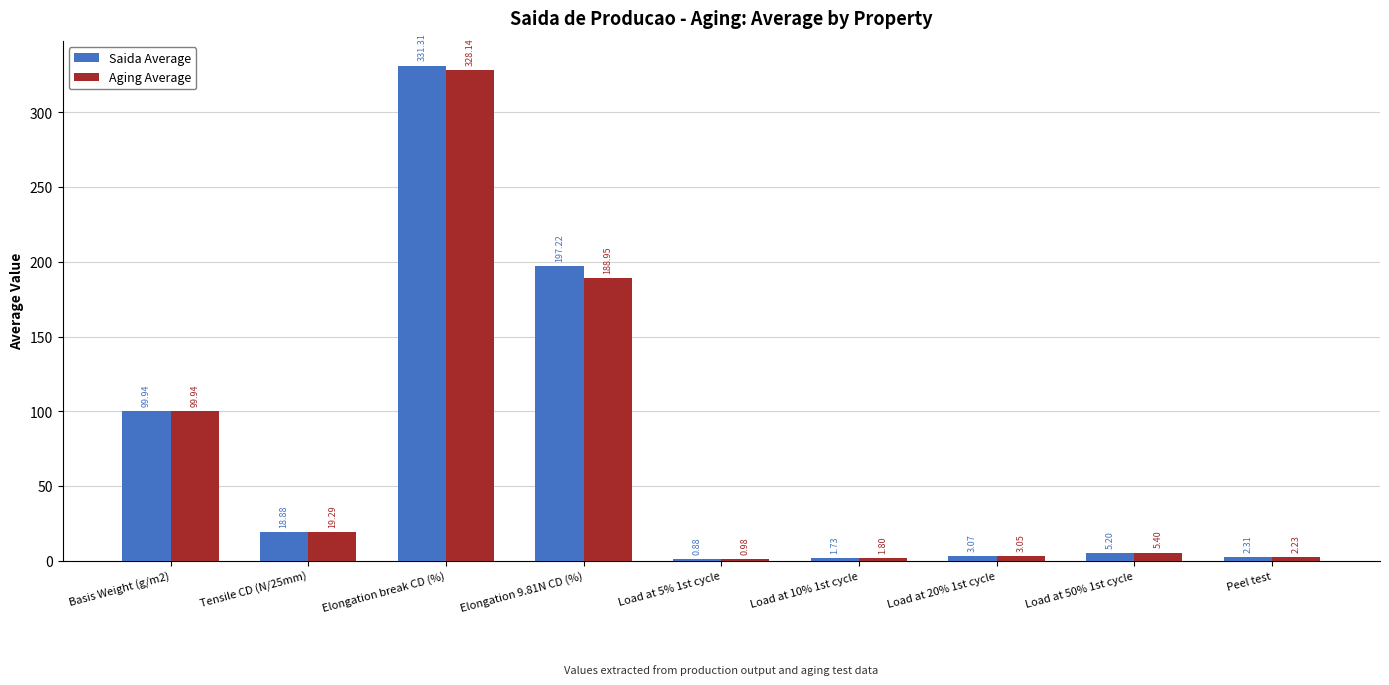

Between Elongation 9.81N CD (%) and Load at 5% 1st cycle, which series saw the biggest shift?

Saida Average